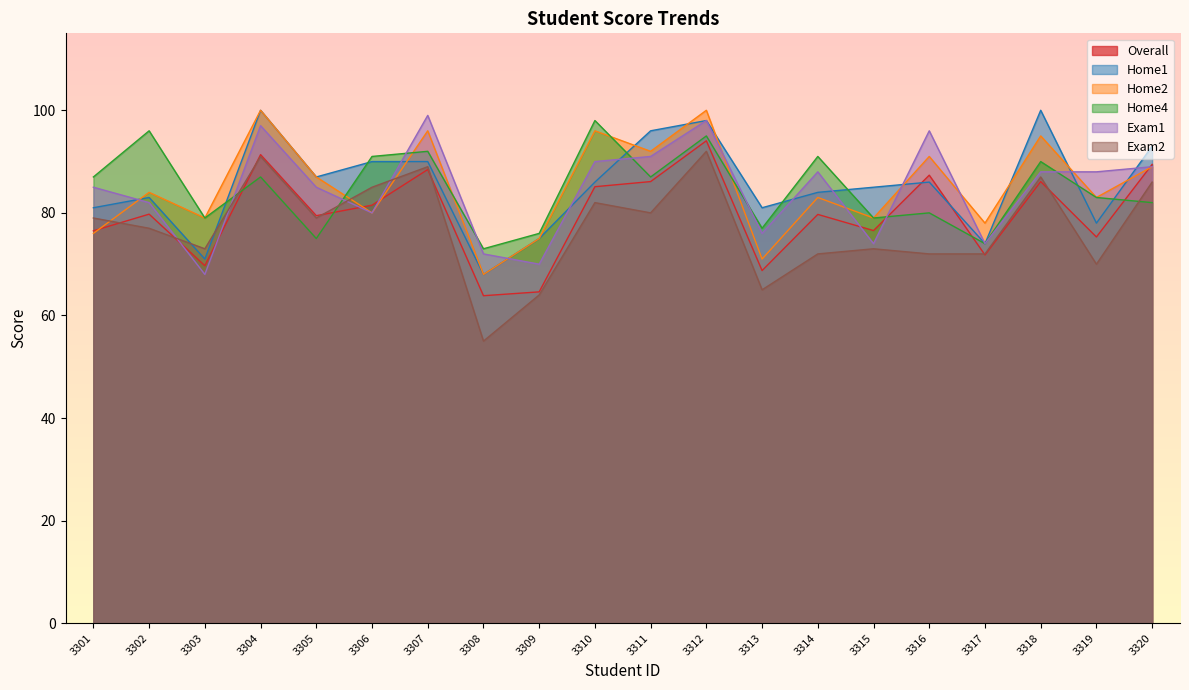

What is the difference between the second highest and minimum values in the Overall series?

27.5